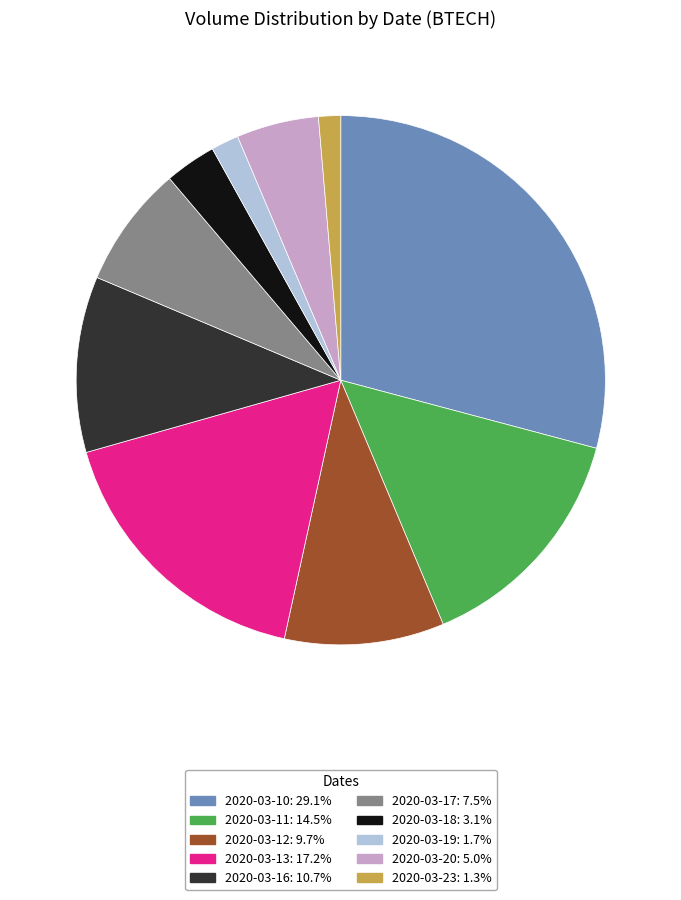

Do 2020-03-23: 1.3% and 2020-03-18: 3.1% together represent more than half of the pie?

No